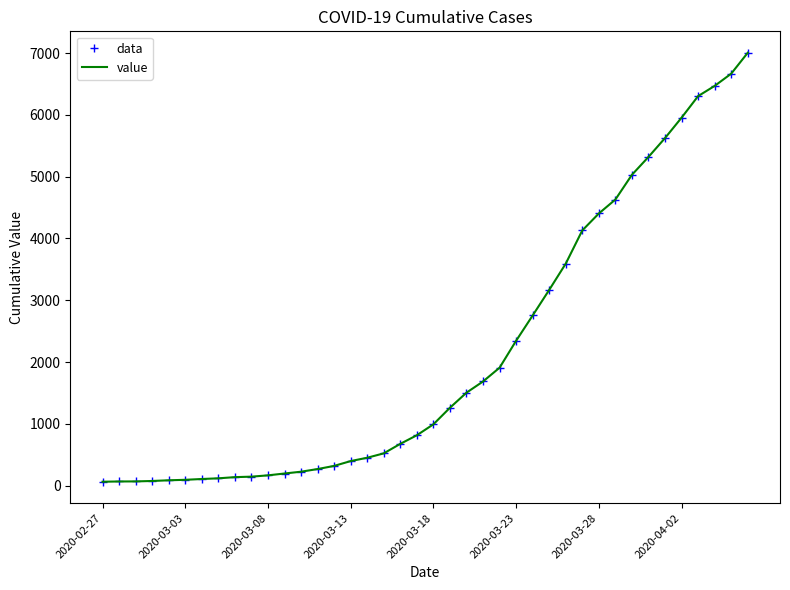

At which category does the chart reach its minimum across all series?

2020-02-27